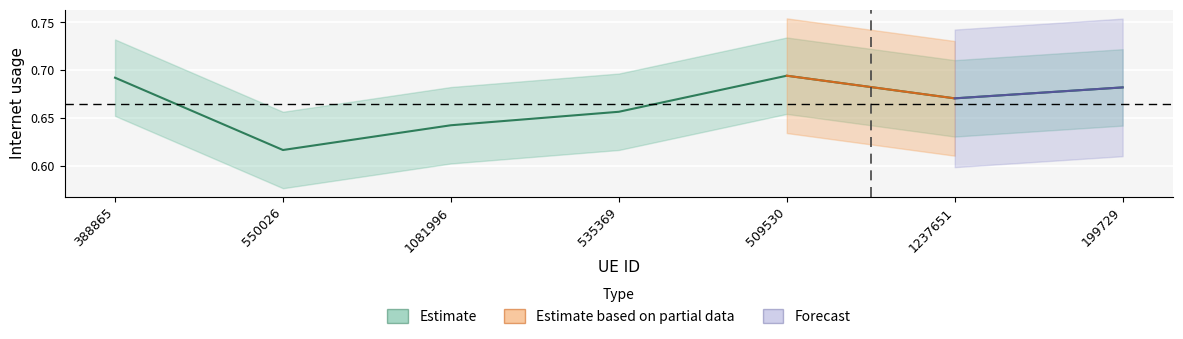

The value at 388865 is 0.7. True or false?

True